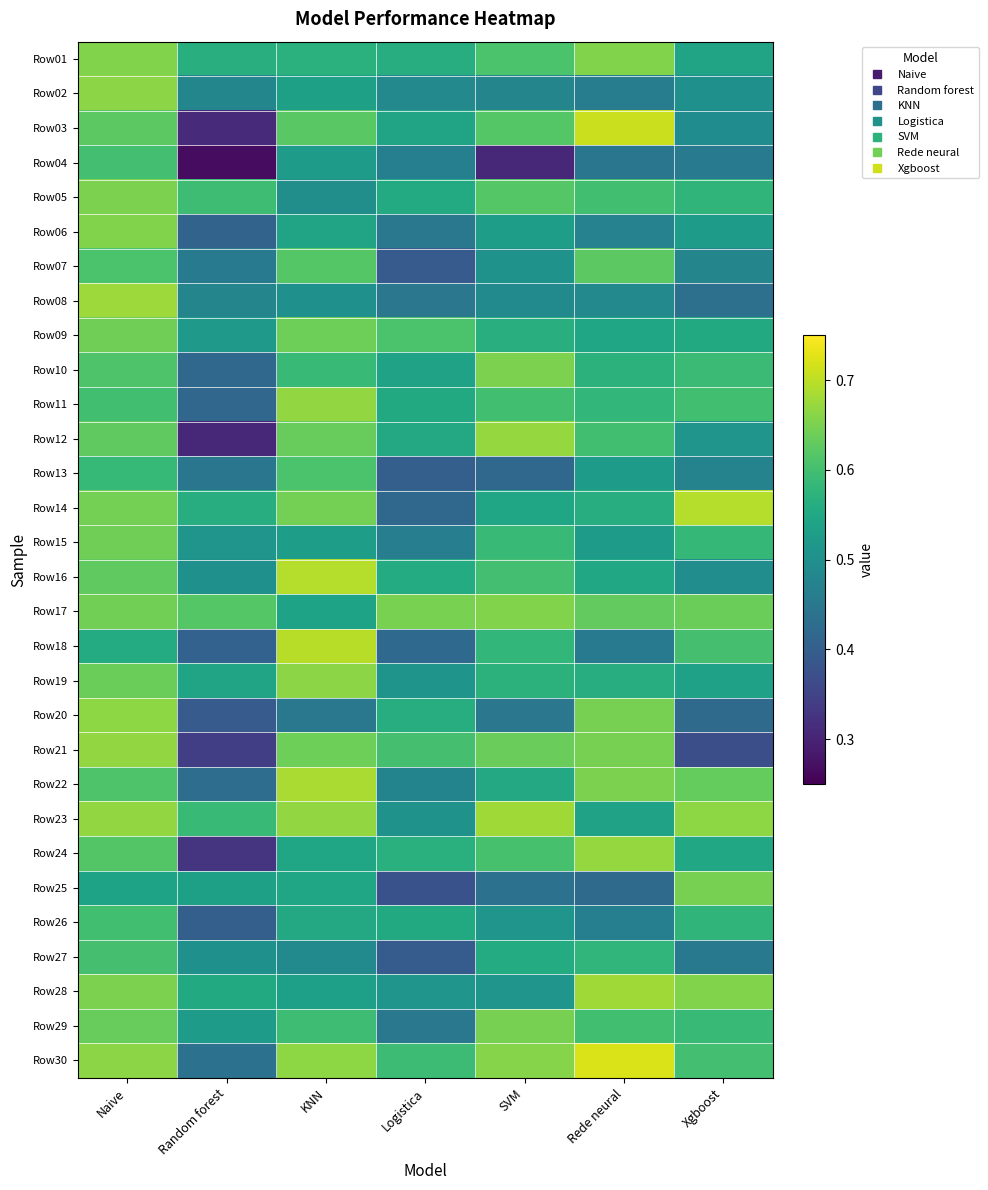

How many data points does each series have?

7